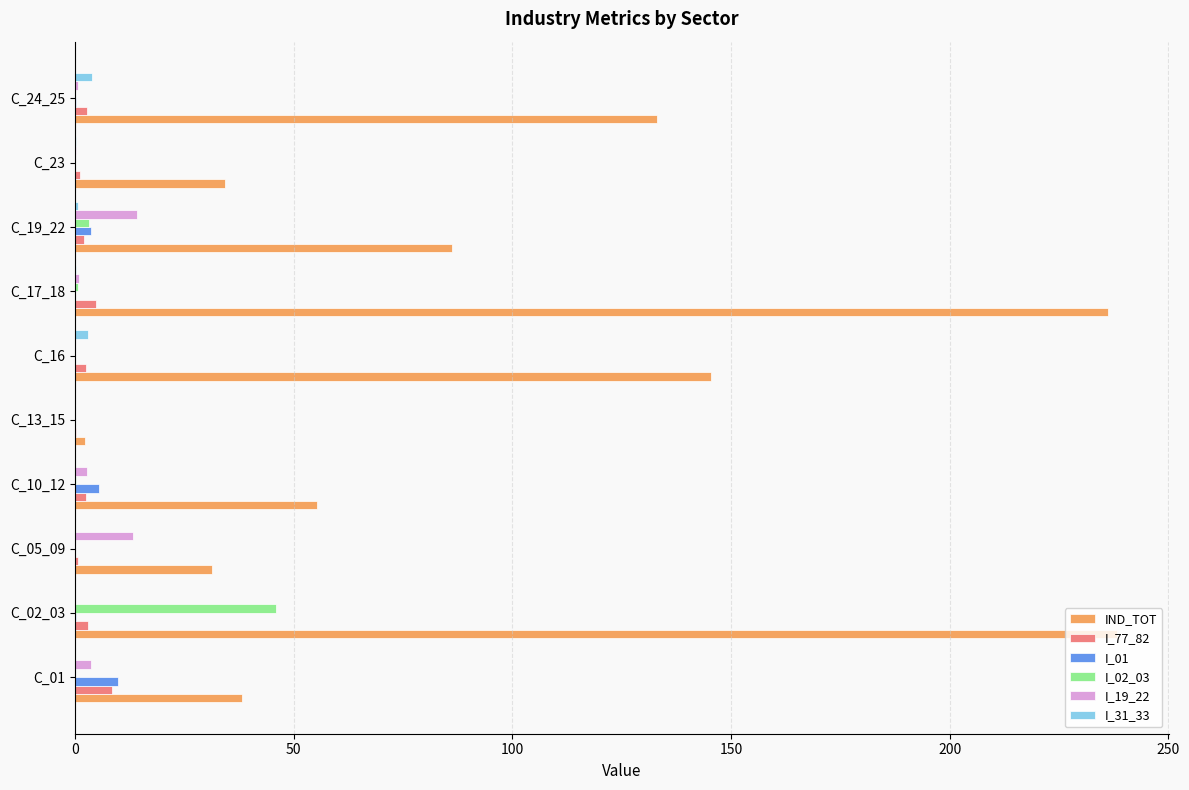

What are all the series names shown in the legend?

IND_TOT, I_77_82, I_01, I_02_03, I_19_22, I_31_33